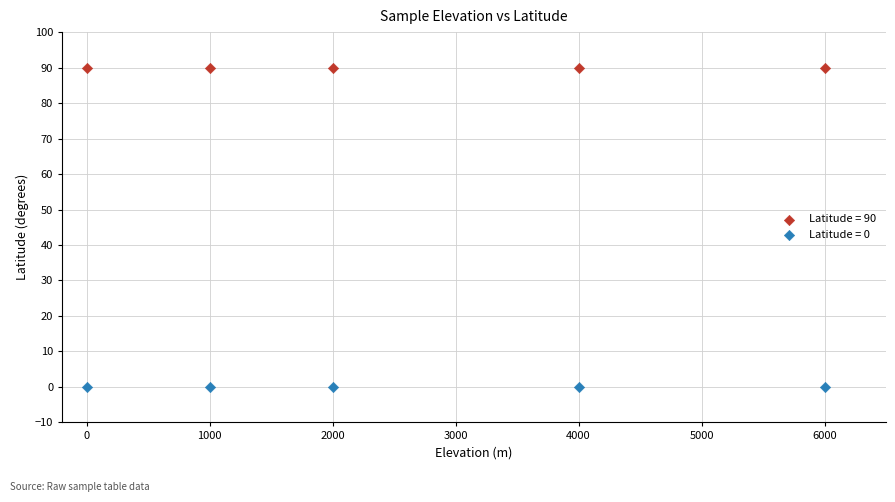

Which series contains the lowest Y value?

Latitude = 0